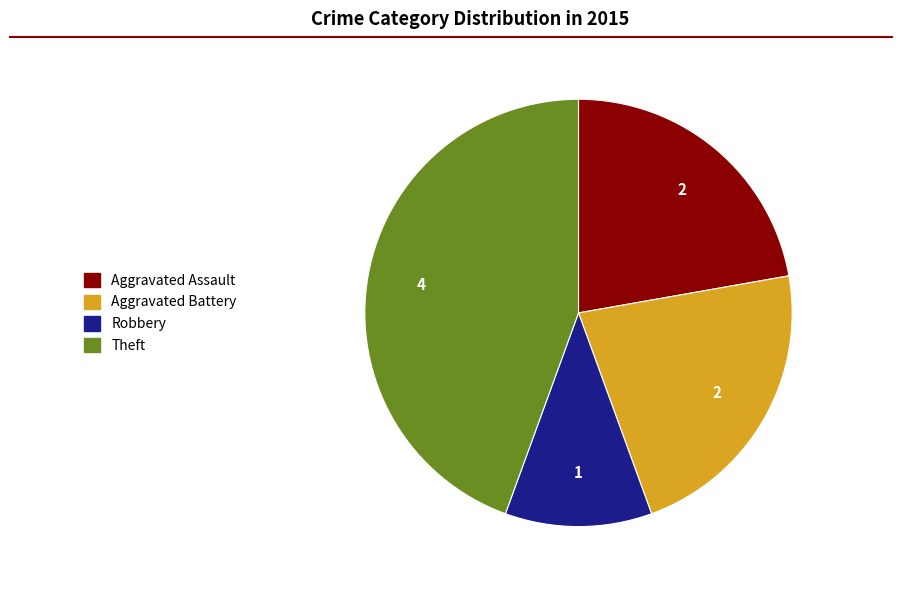

Is there a majority slice in this chart?

No